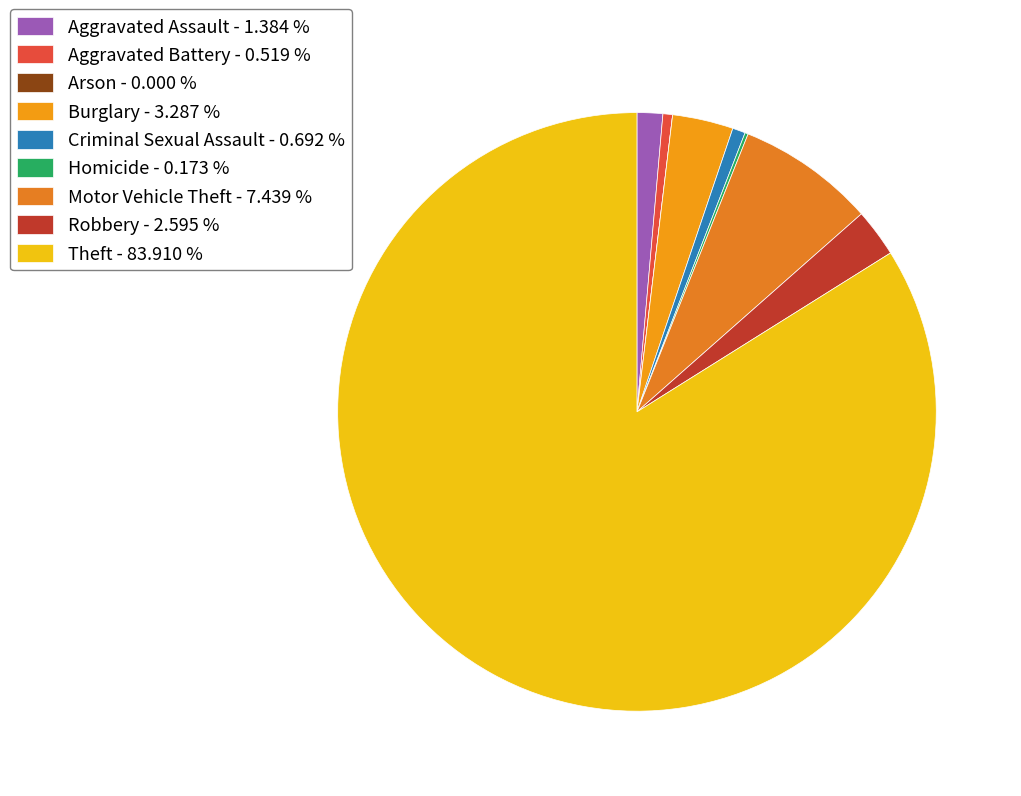

Which slice is the largest?

Theft